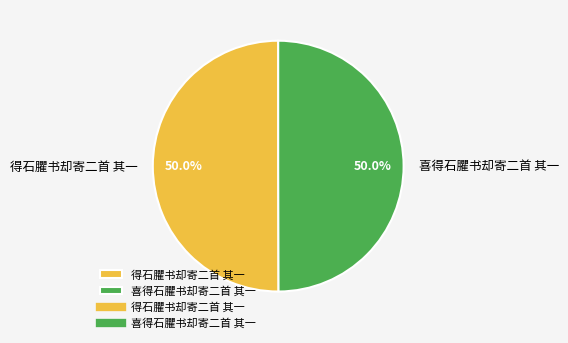

Approximately how many times larger is the value at 得石臞书却寄二首 其一 compared to 喜得石臞书却寄二首 其一?

1.0